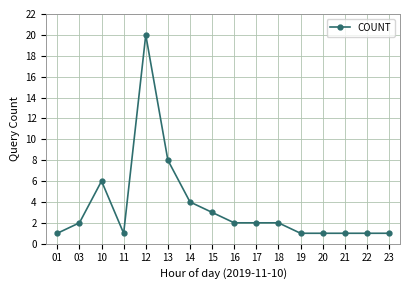

What is the ratio of the value at 16 to the value at 20?

2.0